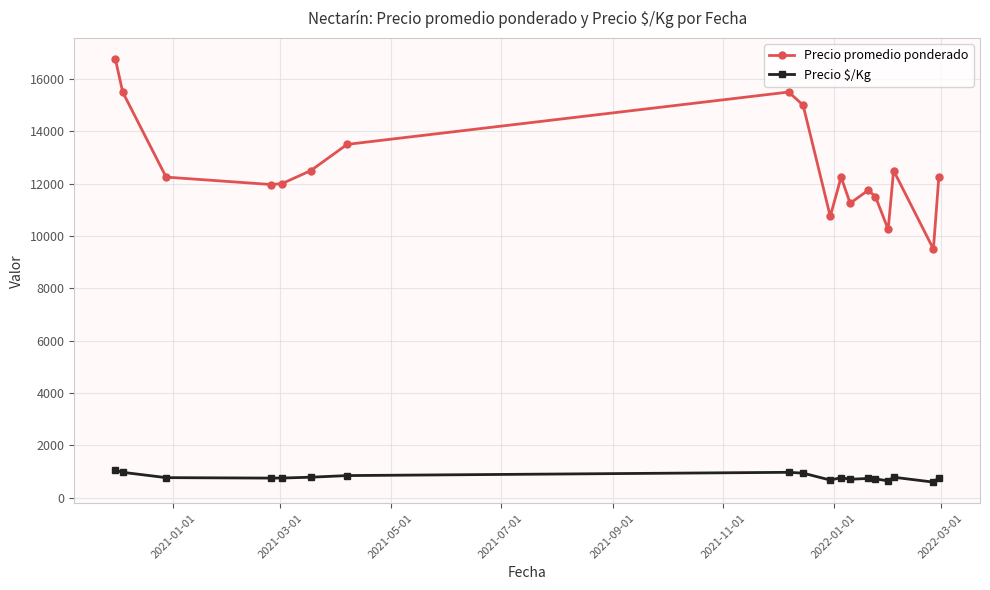

True or false: Precio promedio ponderado and Precio $/Kg intersect in this chart.

False